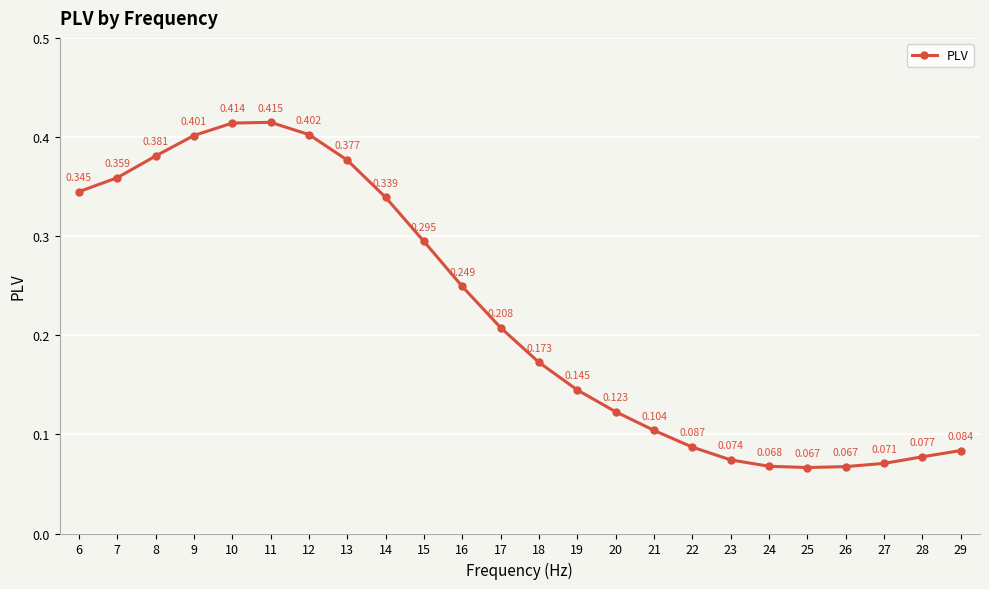

Which has a higher value, 29 or 8?

8